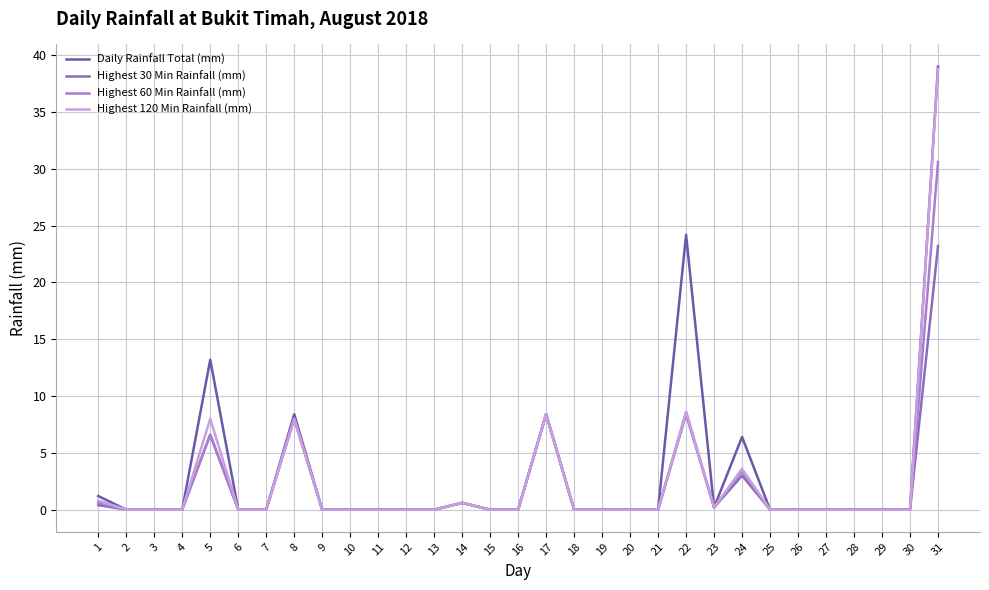

The Highest 60 Min Rainfall (mm) series shows 0.0 at 25. True or false?

True